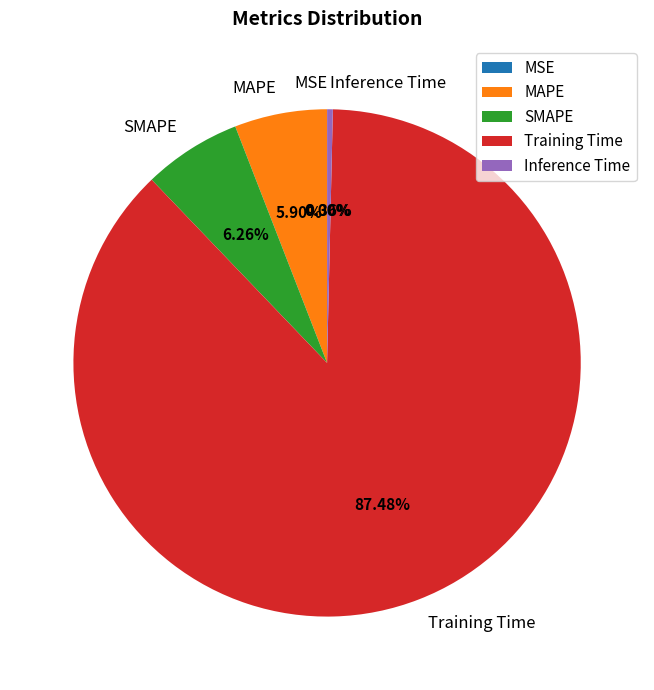

Which slice is the largest?

Training Time